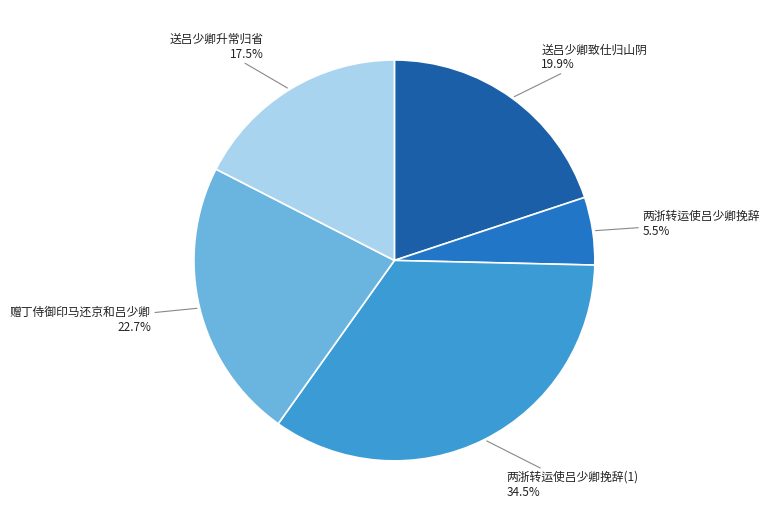

To the nearest percent, what is the difference between the largest and smallest slice percentages?

29%